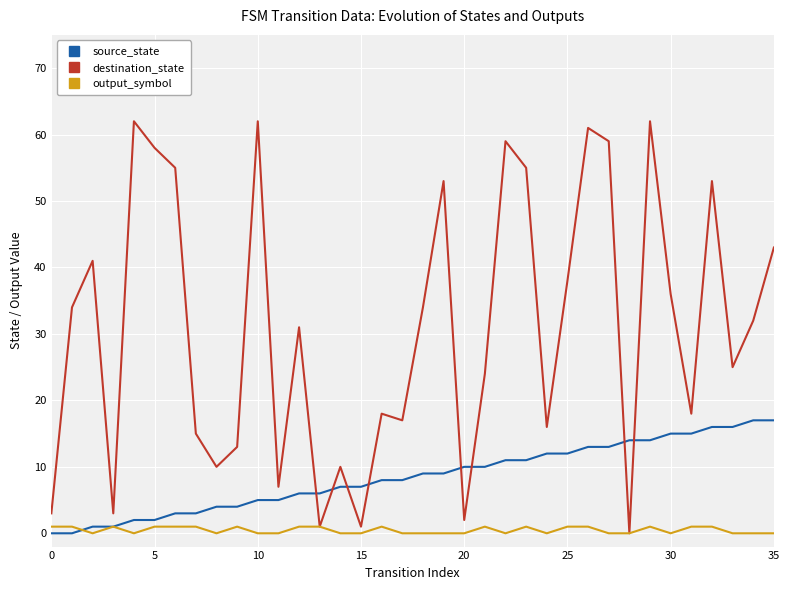

Which series has the widest spread of values?

destination_state